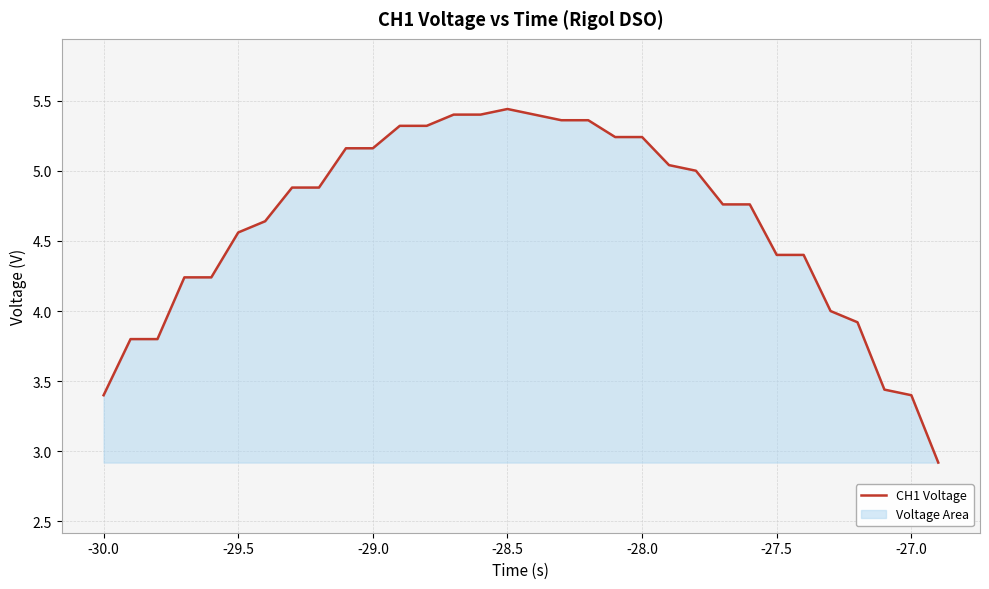

What is the smallest value displayed?

2.9